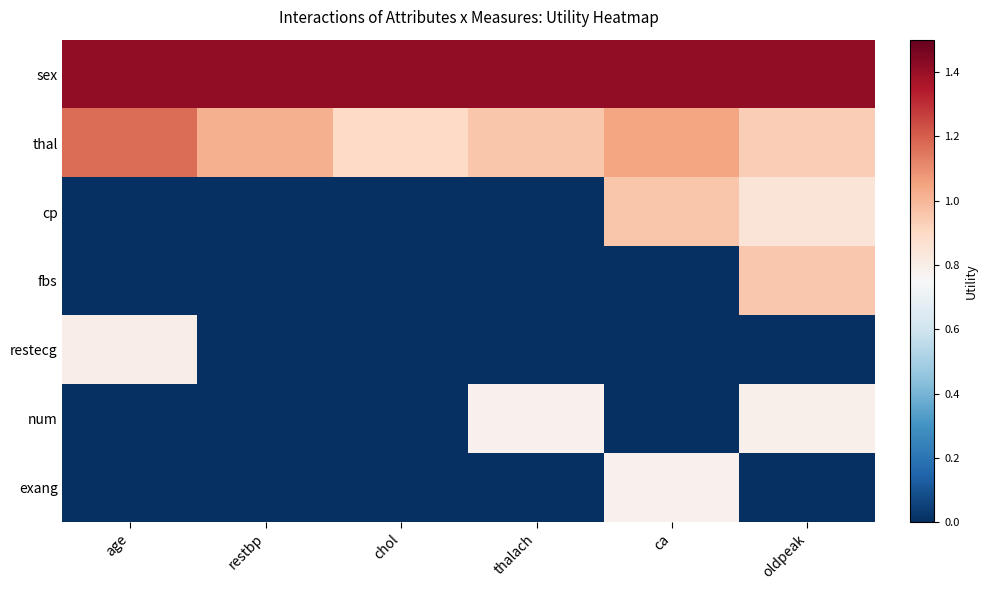

Reading left to right, list all the values displayed in this chart.

sex: age=1.4	restbp=1.4	chol=1.4	thalach=1.4	ca=1.4	oldpeak=1.4
thal: age=1.2	restbp=1.0	chol=0.9	thalach=1.0	ca=1.0	oldpeak=0.9
cp: age=0.0	restbp=0.0	chol=0.0	thalach=0.0	ca=1.0	oldpeak=0.8
fbs: age=0.0	restbp=0.0	chol=0.0	thalach=0.0	ca=0.0	oldpeak=1.0
restecg: age=0.8	restbp=0.0	chol=0.0	thalach=0.0	ca=0.0	oldpeak=0.0
num: age=0.0	restbp=0.0	chol=0.0	thalach=0.8	ca=0.0	oldpeak=0.8
exang: age=0.0	restbp=0.0	chol=0.0	thalach=0.0	ca=0.8	oldpeak=0.0